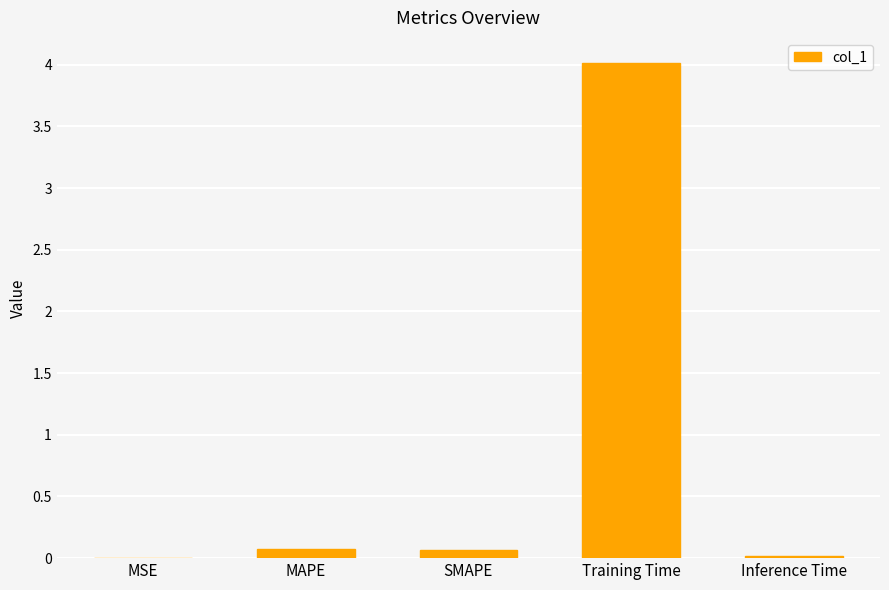

Between Training Time and SMAPE, which is larger?

Training Time